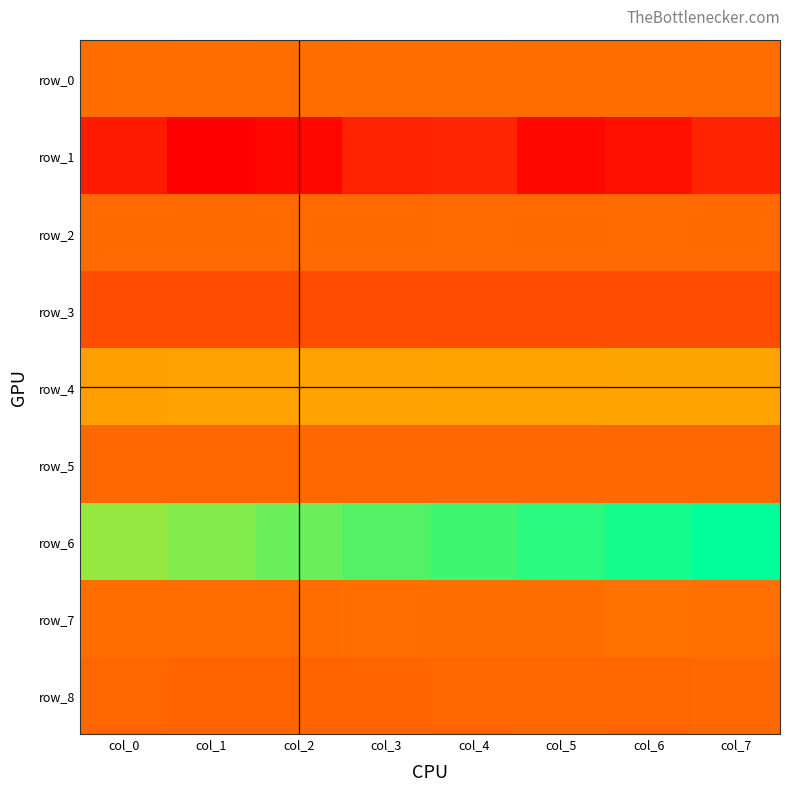

Reading left to right, what are all the values shown in this chart?

row_0: 0.4	0.4	0.4	0.4	0.4	0.4	0.4	0.4
row_1: 0.1	0.0	0.0	0.1	0.1	0.0	0.1	0.1
row_2: 0.3	0.3	0.3	0.3	0.3	0.3	0.3	0.3
row_3: 0.3	0.3	0.3	0.3	0.3	0.3	0.3	0.3
row_4: 0.5	0.5	0.5	0.5	0.5	0.5	0.5	0.5
row_5: 0.3	0.3	0.3	0.3	0.3	0.3	0.3	0.3
row_6: 0.8	0.8	0.9	0.9	0.9	0.9	1.0	1.0
row_7: 0.4	0.4	0.4	0.4	0.4	0.4	0.4	0.4
row_8: 0.3	0.3	0.3	0.3	0.3	0.3	0.3	0.3